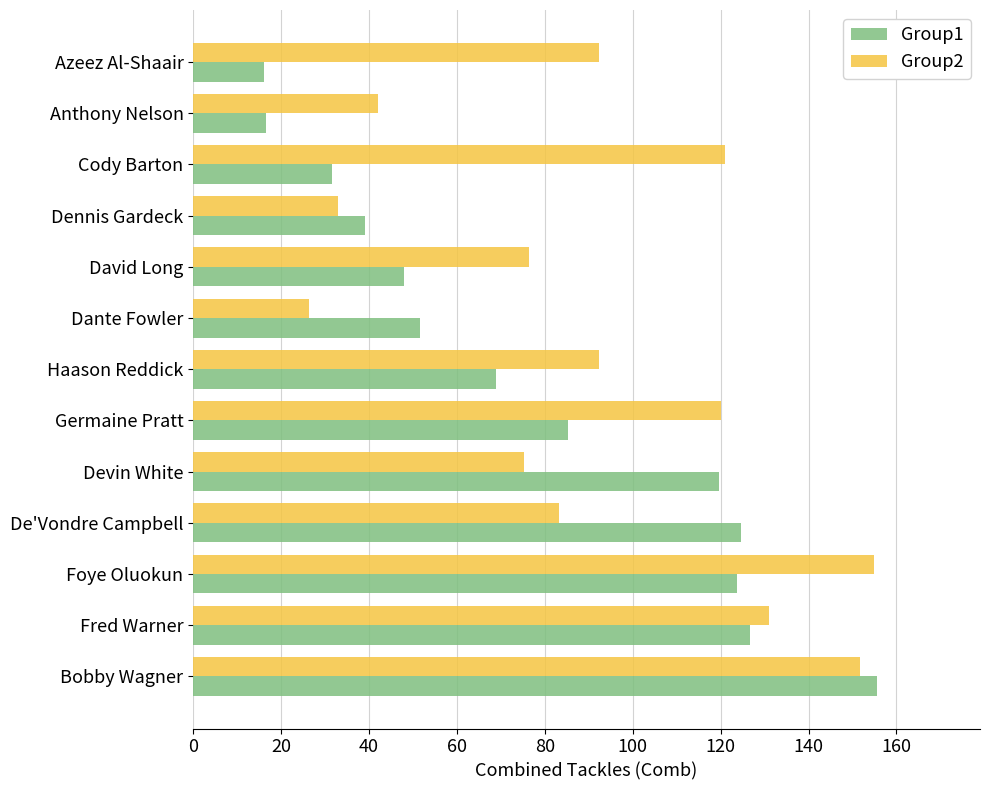

What is the lowest value of the Group2 series?

26.3